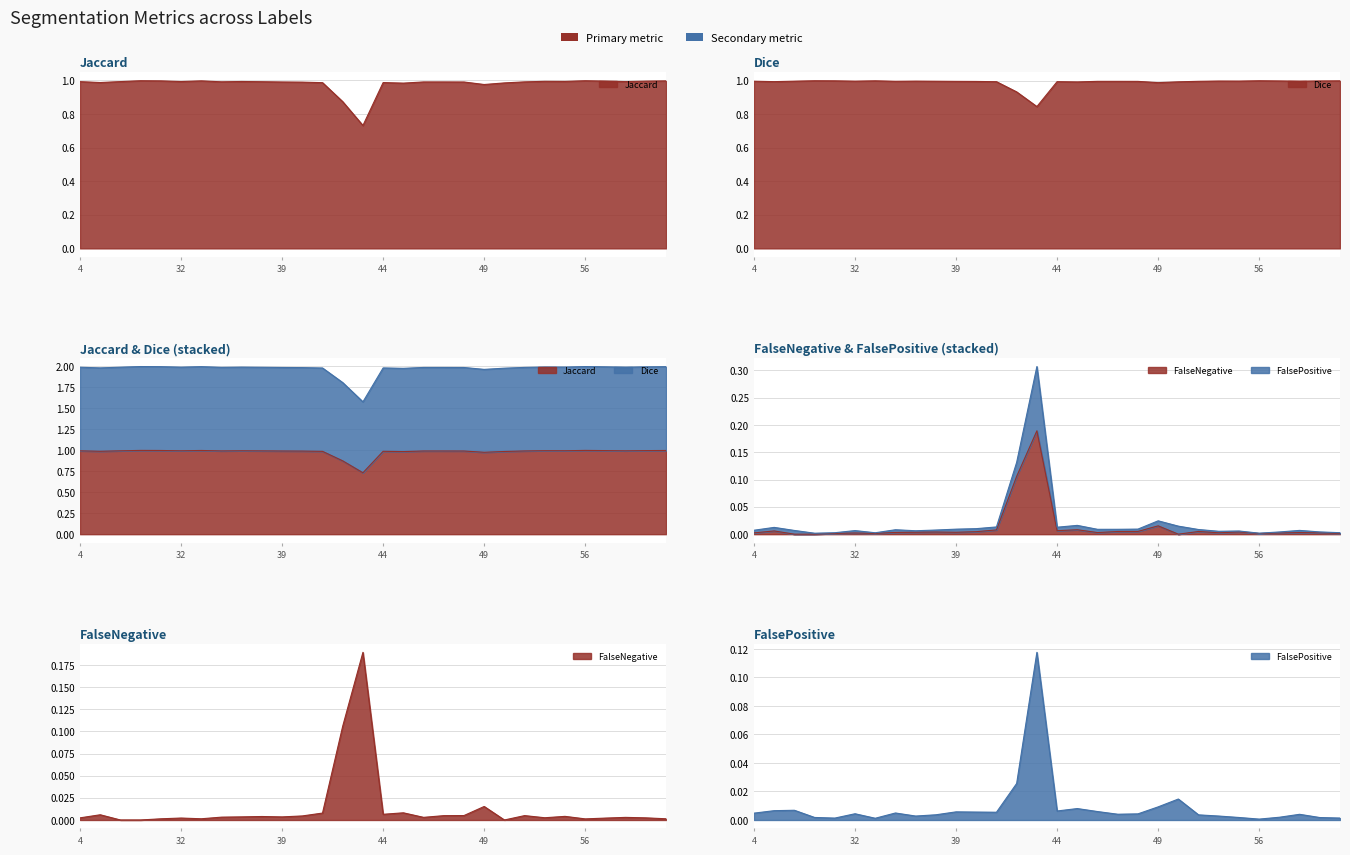

What is the difference between the second highest and second lowest values in the FalseNegative series?

0.1